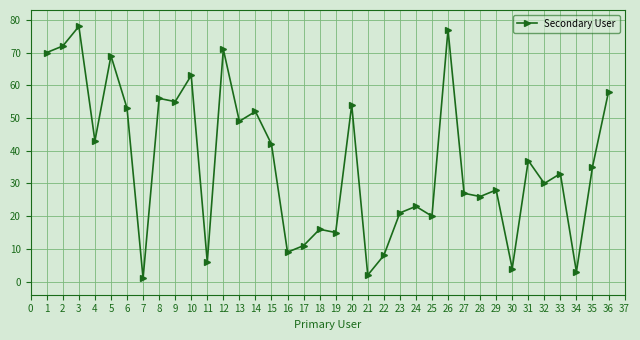

Rank the categories by value from highest to lowest.

3, 26, 2, 12, 1, 5, 10, 36, 8, 9, 20, 6, 14, 13, 4, 15, 31, 35, 33, 32, 29, 27, 28, 24, 23, 25, 18, 19, 17, 16, 22, 11, 30, 34, 21, 7